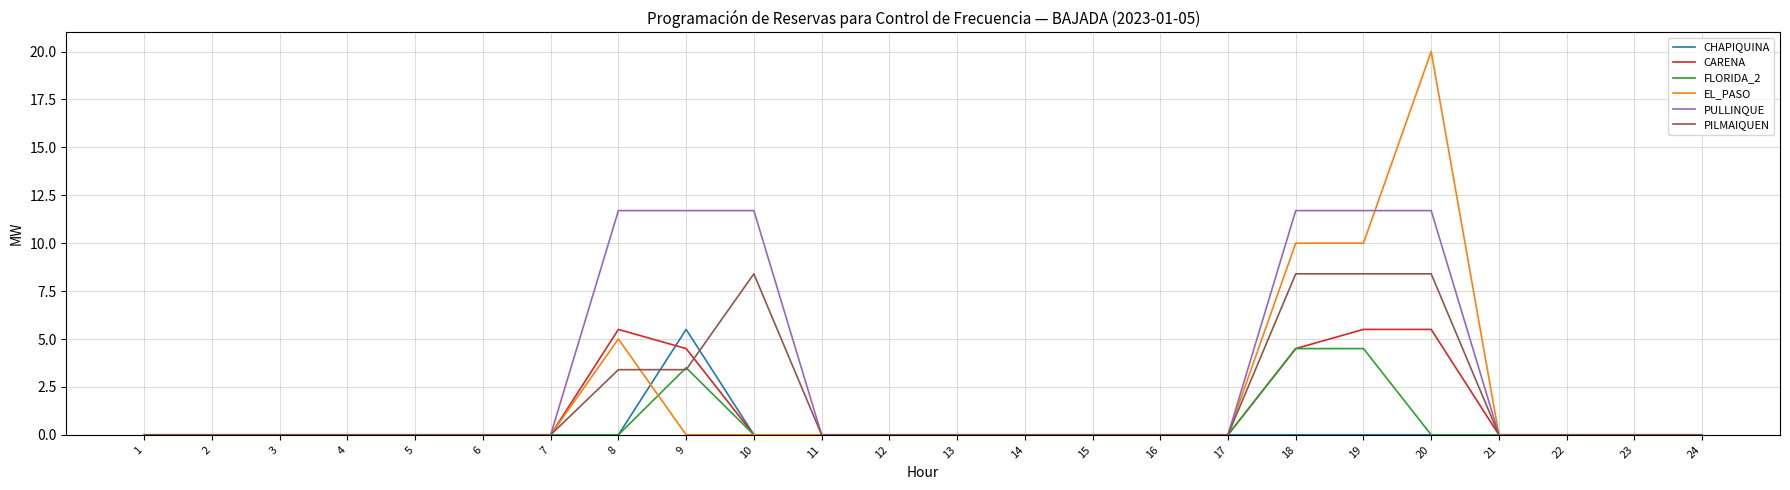

Reading right to left, list all the values displayed in this chart.

CHAPIQUINA: 0.0	0.0	0.0	0.0	0.0	0.0	0.0	0.0	0.0	0.0	0.0	0.0	0.0	0.0	0.0	5.5	0.0	0.0	0.0	0.0	0.0	0.0	0.0	0.0
CARENA: 0.0	0.0	0.0	0.0	5.5	5.5	4.5	0.0	0.0	0.0	0.0	0.0	0.0	0.0	0.0	4.5	5.5	0.0	0.0	0.0	0.0	0.0	0.0	0.0
FLORIDA_2: 0.0	0.0	0.0	0.0	0.0	4.5	4.5	0.0	0.0	0.0	0.0	0.0	0.0	0.0	0.0	3.5	0.0	0.0	0.0	0.0	0.0	0.0	0.0	0.0
EL_PASO: 0.0	0.0	0.0	0.0	20.0	10.0	10.0	0.0	0.0	0.0	0.0	0.0	0.0	0.0	0.0	0.0	5.0	0.0	0.0	0.0	0.0	0.0	0.0	0.0
PULLINQUE: 0.0	0.0	0.0	0.0	11.7	11.7	11.7	0.0	0.0	0.0	0.0	0.0	0.0	0.0	11.7	11.7	11.7	0.0	0.0	0.0	0.0	0.0	0.0	0.0
PILMAIQUEN: 0.0	0.0	0.0	0.0	8.4	8.4	8.4	0.0	0.0	0.0	0.0	0.0	0.0	0.0	8.4	3.4	3.4	0.0	0.0	0.0	0.0	0.0	0.0	0.0